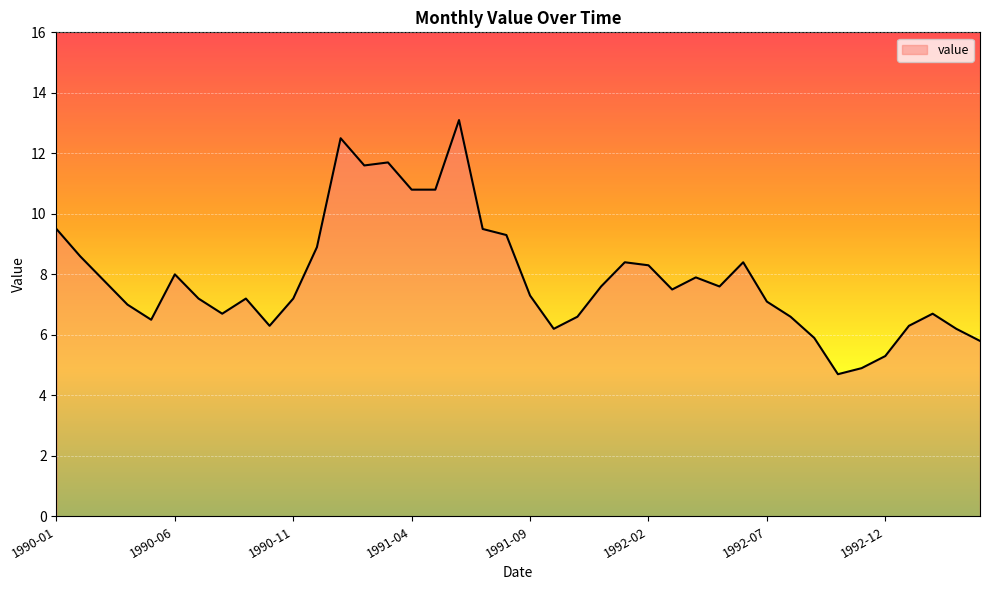

What is the difference between the maximum and minimum values?

8.4